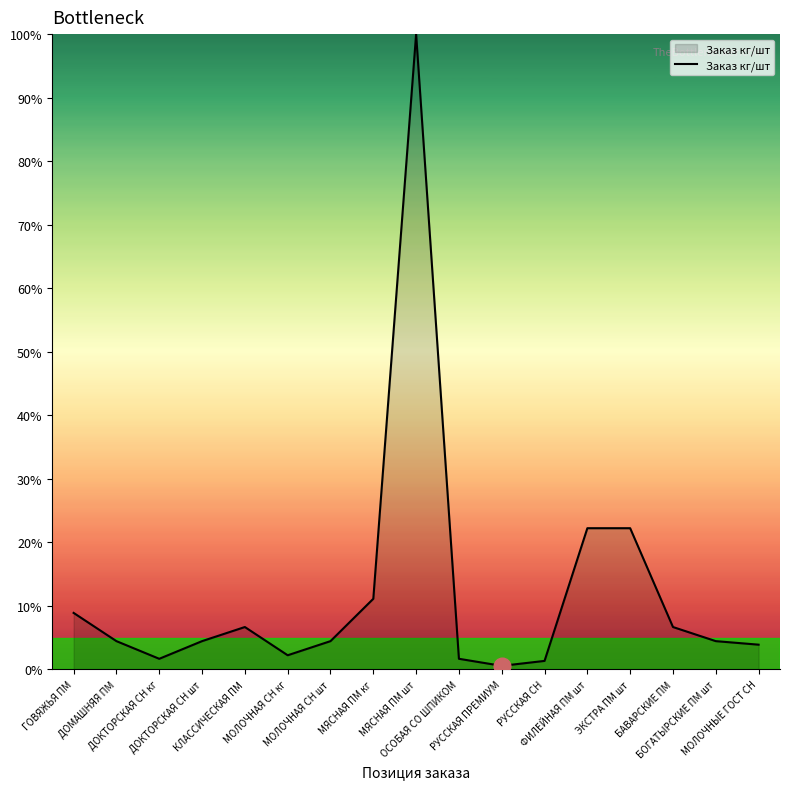

What is the sum of the values at МЯСНАЯ ПМ шт and КЛАССИЧЕСКАЯ ПМ?

106.7